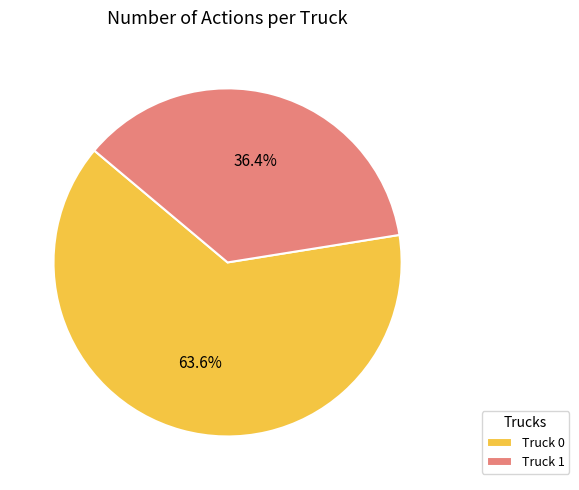

Which category has the biggest portion of the pie?

Truck 0